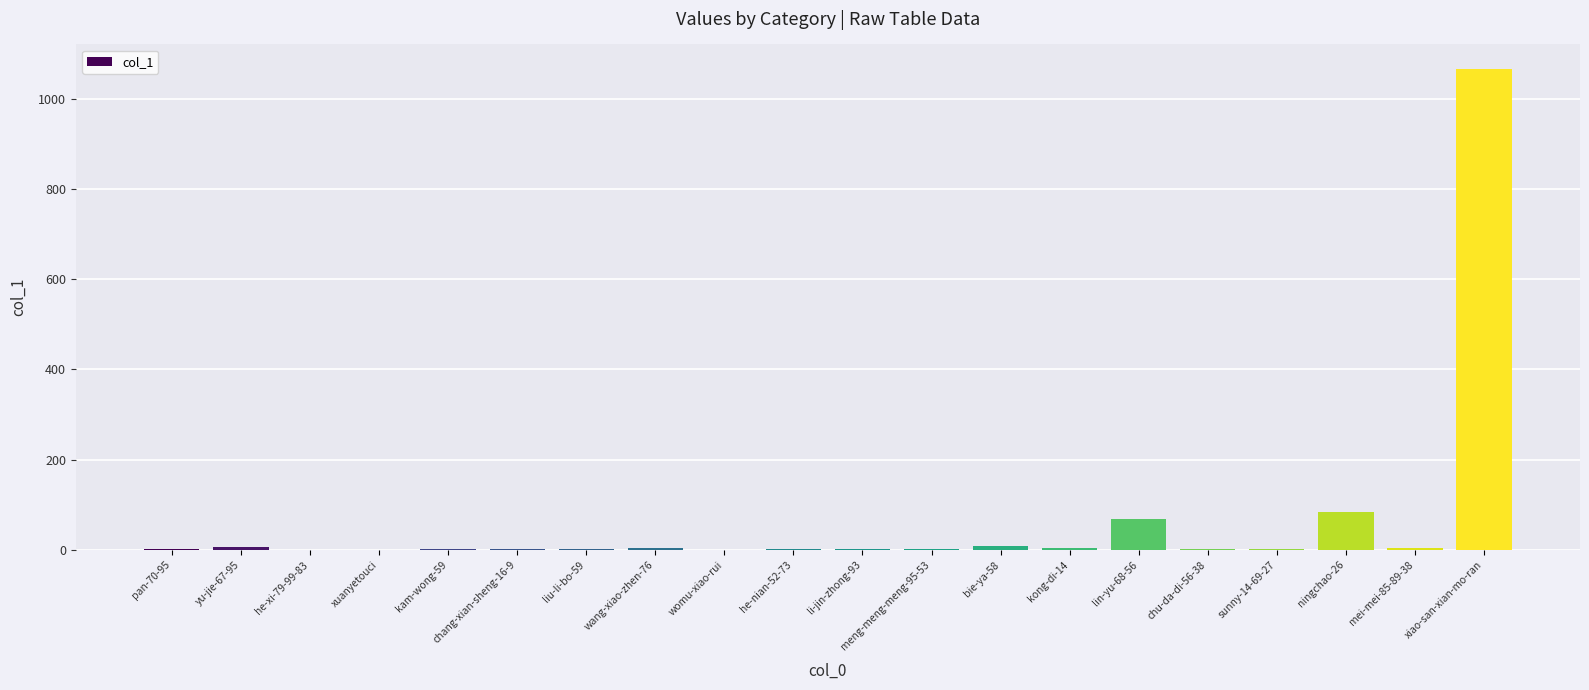

Which has a higher value, xiao-san-xian-mo-ran or he-xi-79-99-83?

xiao-san-xian-mo-ran